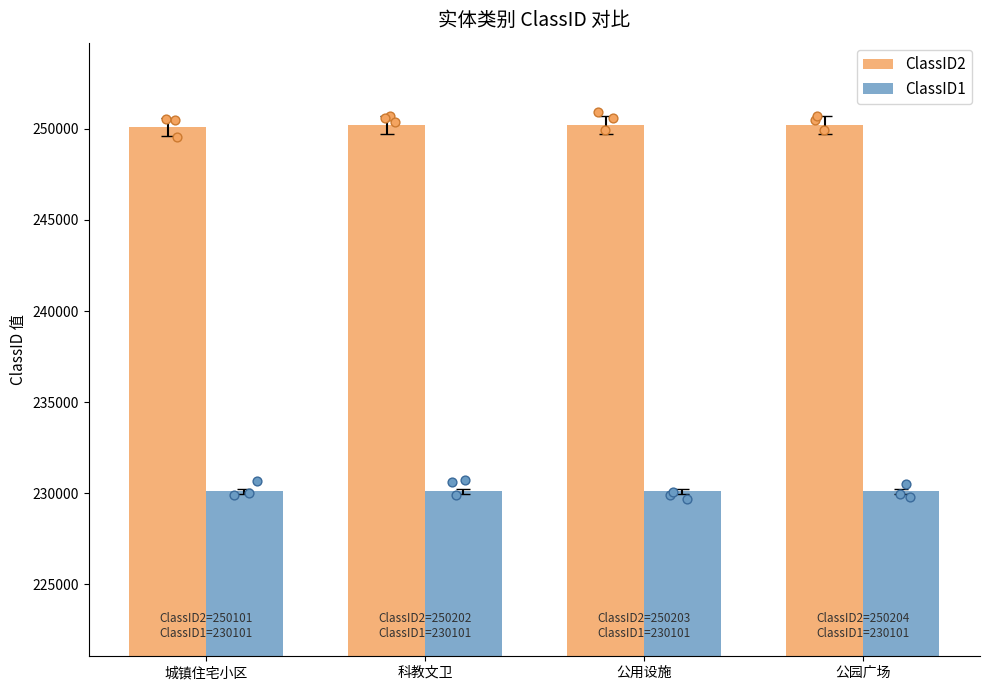

At how many categories does at least one series exceed 230841?

4